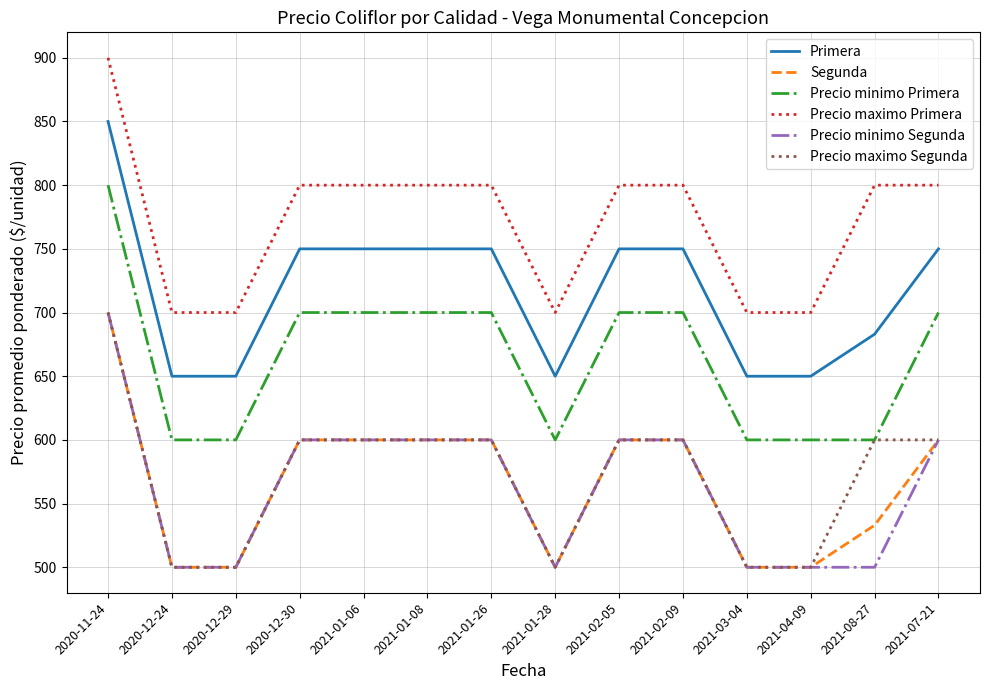

At which category does the chart reach its peak across all series?

2020-11-24